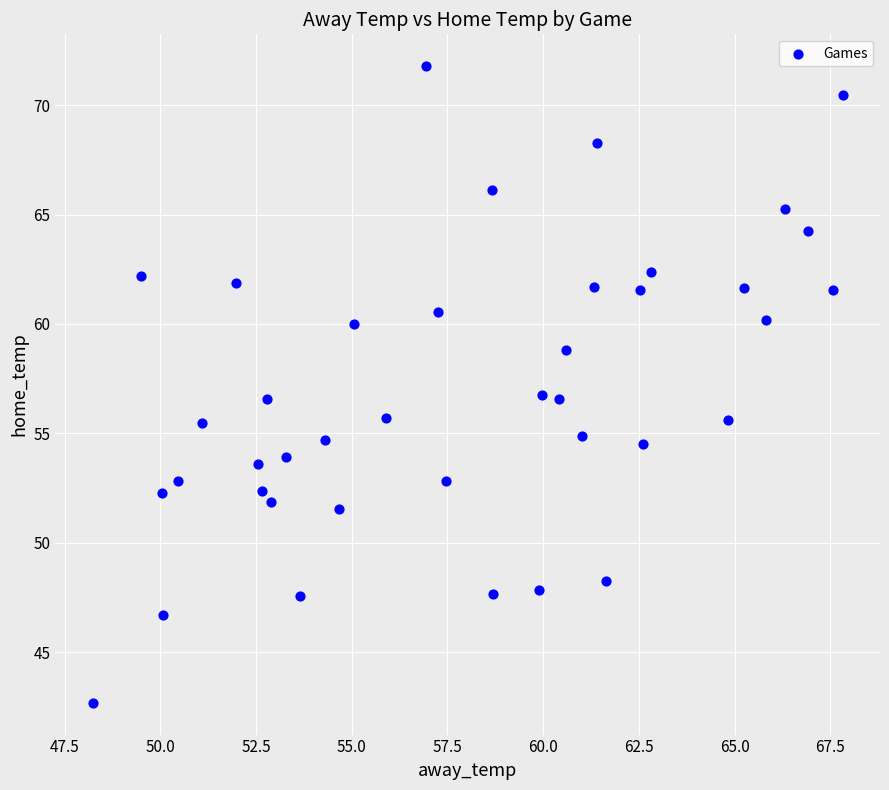

What is the range of X values (max minus min)?

19.6